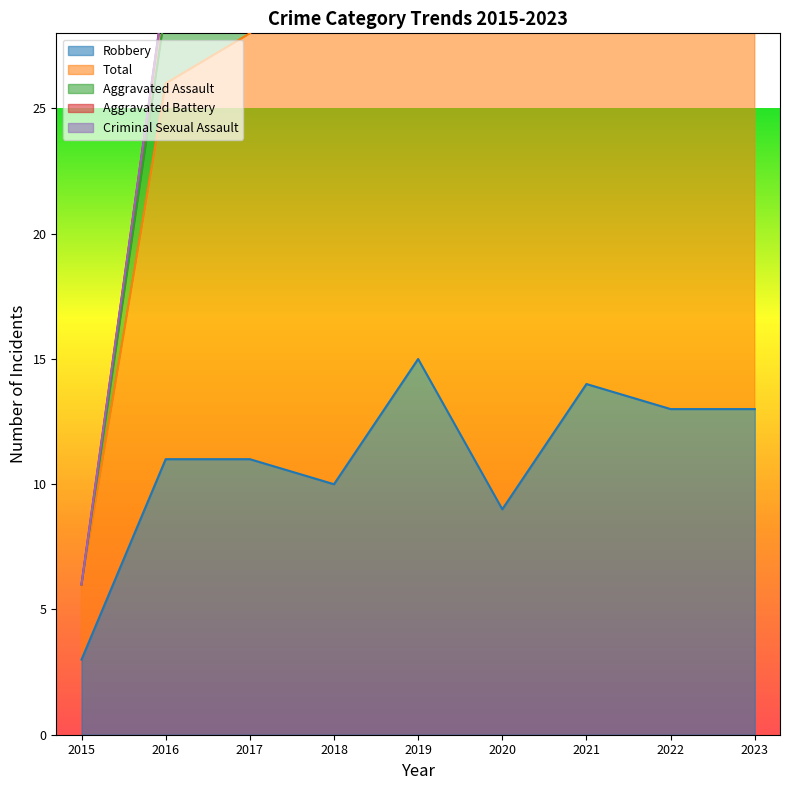

What is the difference between the highest and lowest values at 2015?

3